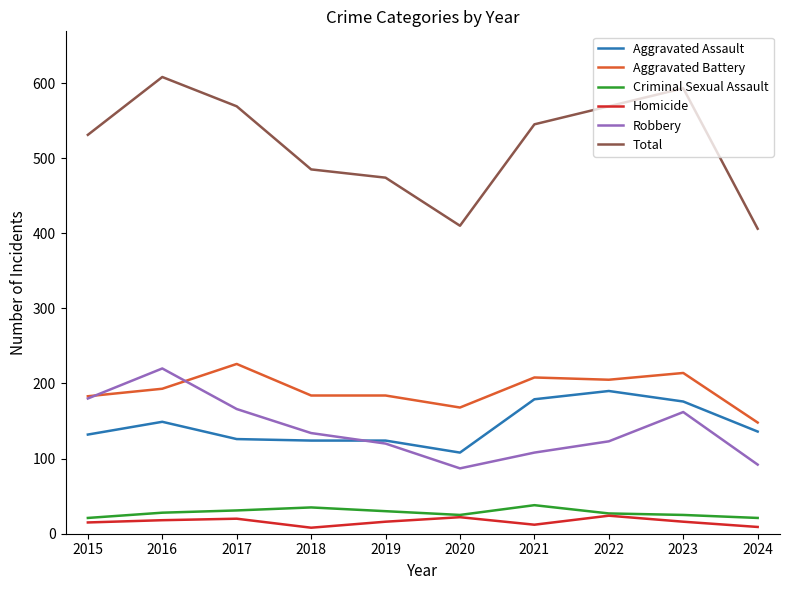

What are all the series names shown in the legend?

Aggravated Assault, Aggravated Battery, Criminal Sexual Assault, Homicide, Robbery, Total